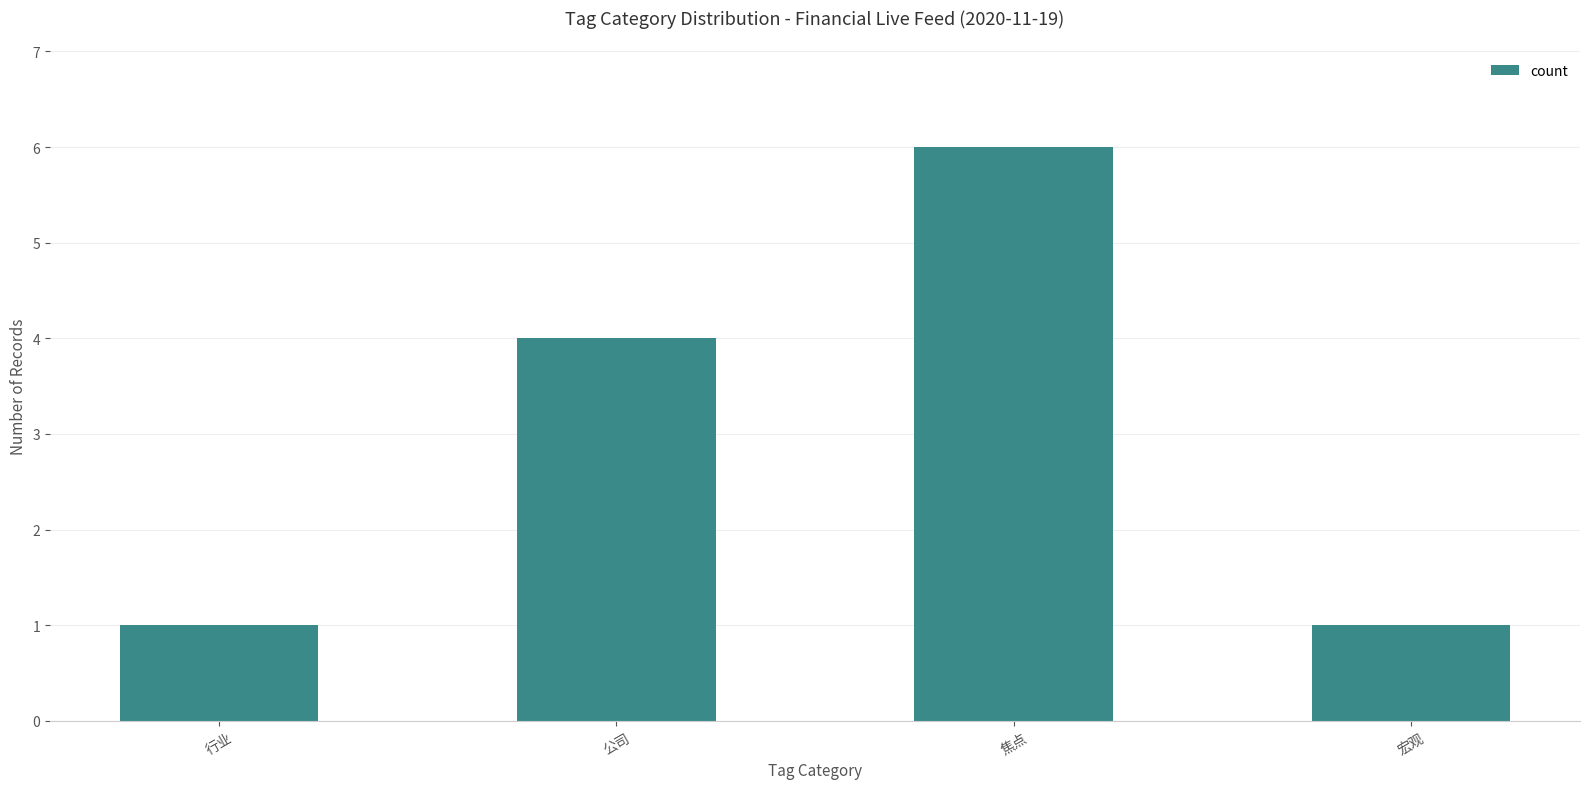

What is the label of the 3rd bar from the right?

公司